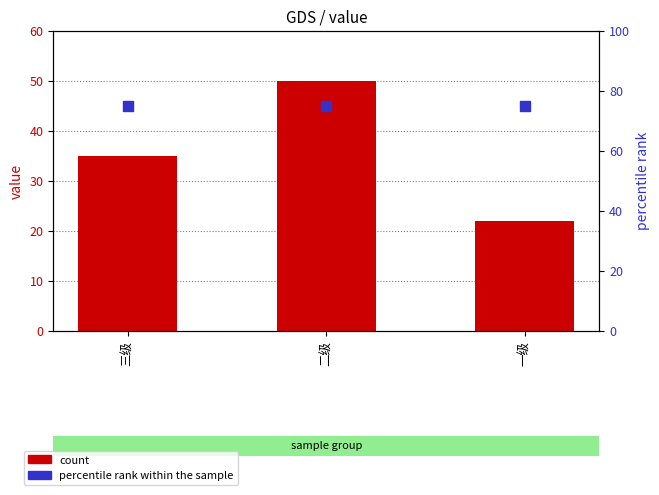

Which series reaches the maximum Y coordinate?

percentile rank within the sample